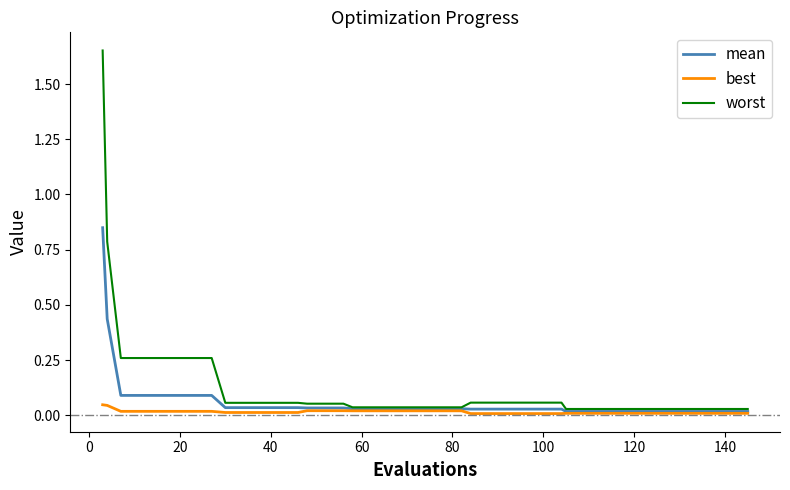

Which series has the widest spread of values?

worst